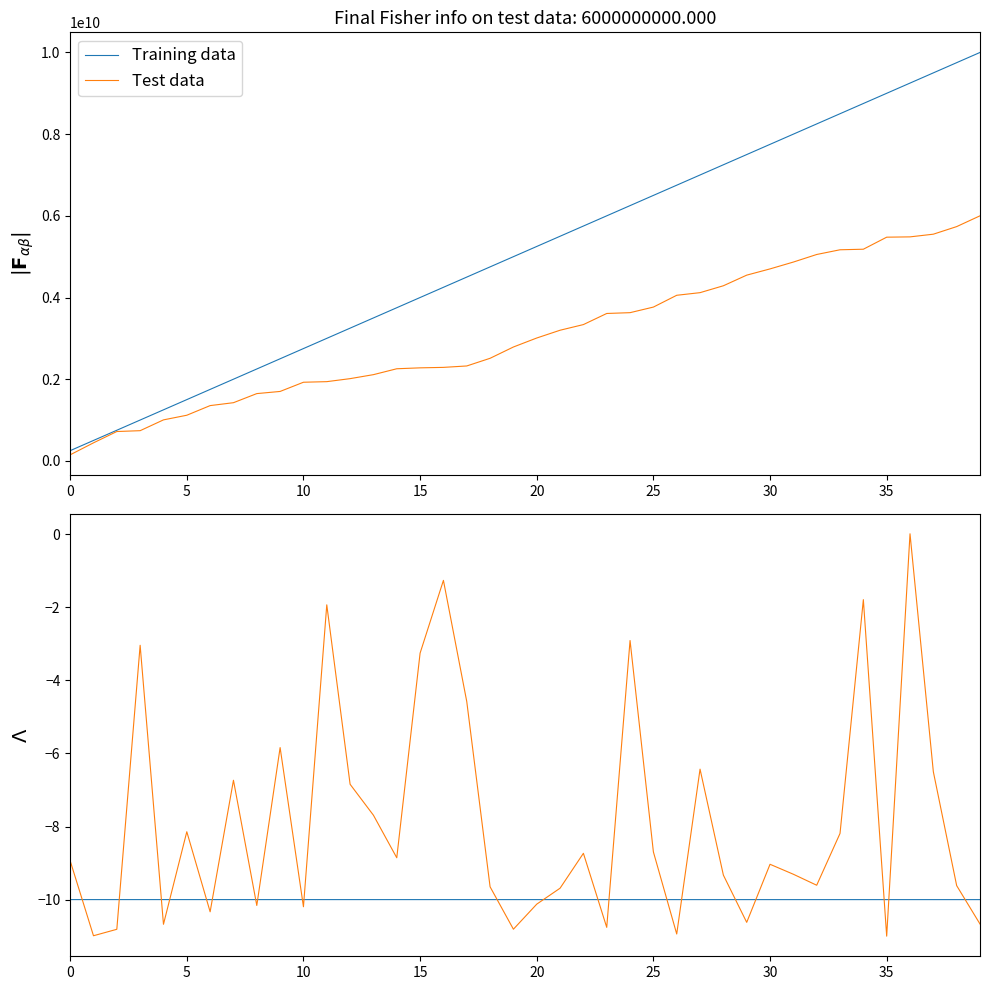

Between which two adjacent categories do Training data and Test data first intersect?

0 and 5